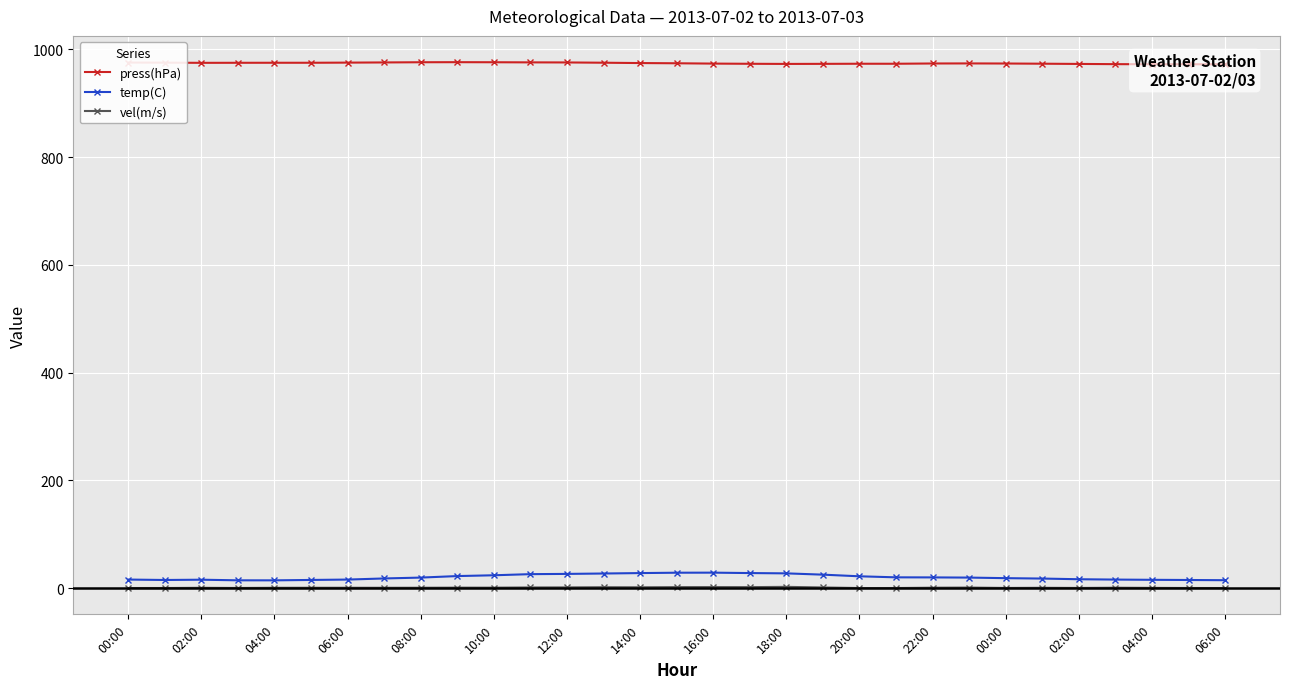

True or false: temp(C) and press(hPa) intersect in this chart.

False